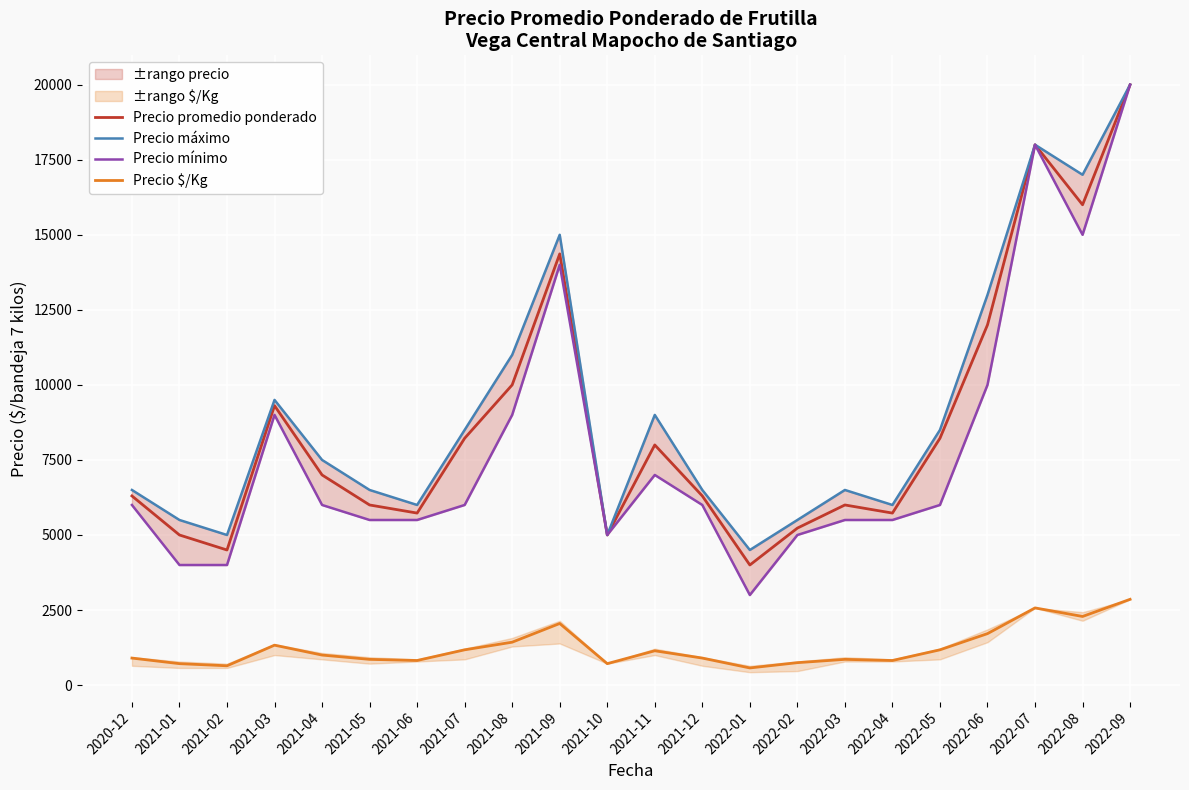

True or false: Precio promedio ponderado has more than 2 points higher than both neighbors.

True